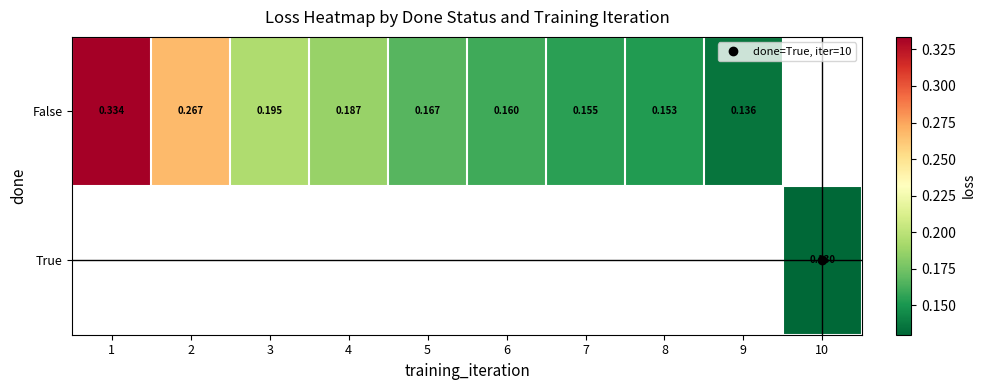

At which label does True reach its peak?

1